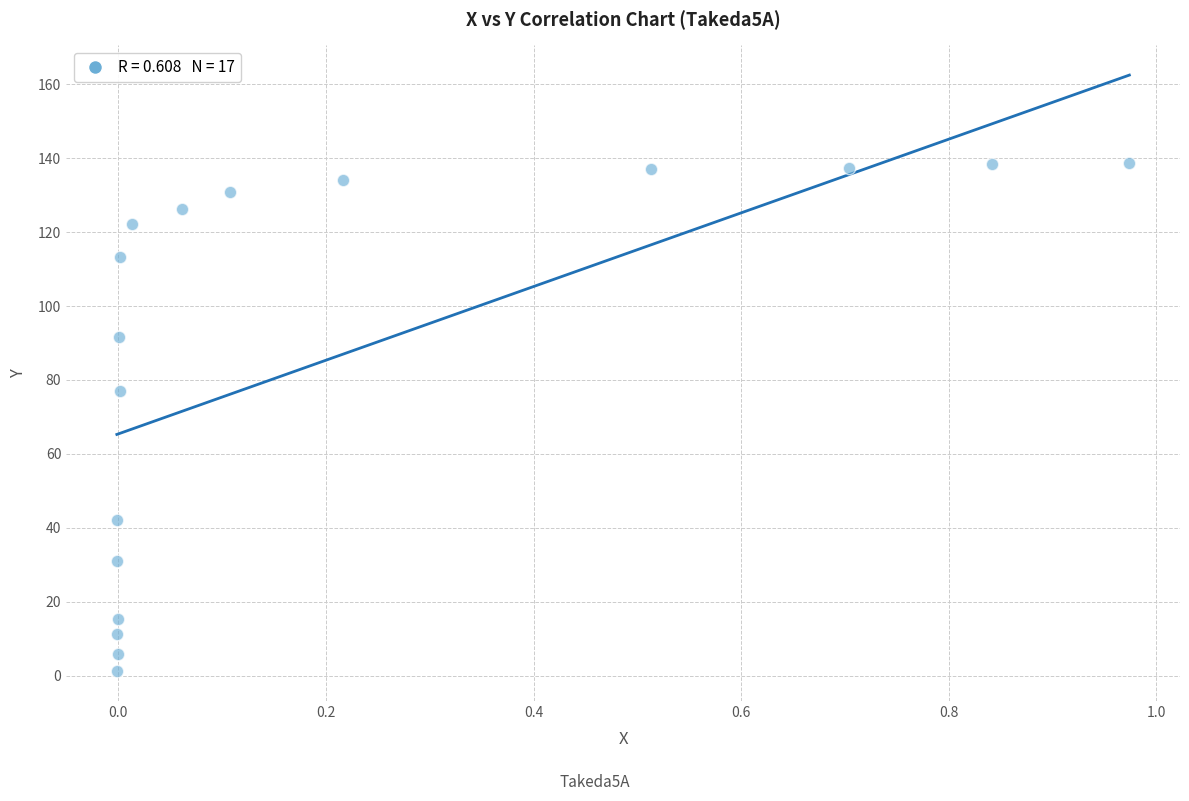

What Y value in the scatter plot is closest to 69?

77.1